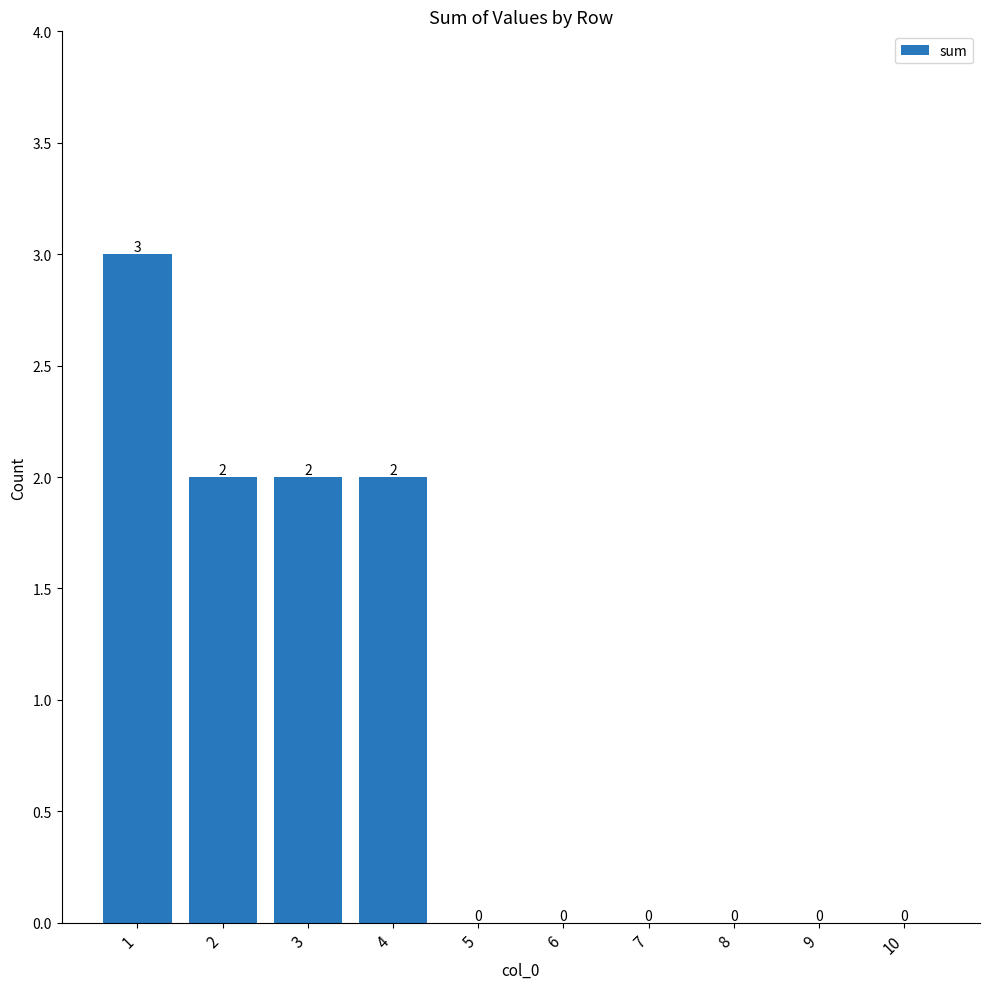

How many values are between 0 and 2?

9